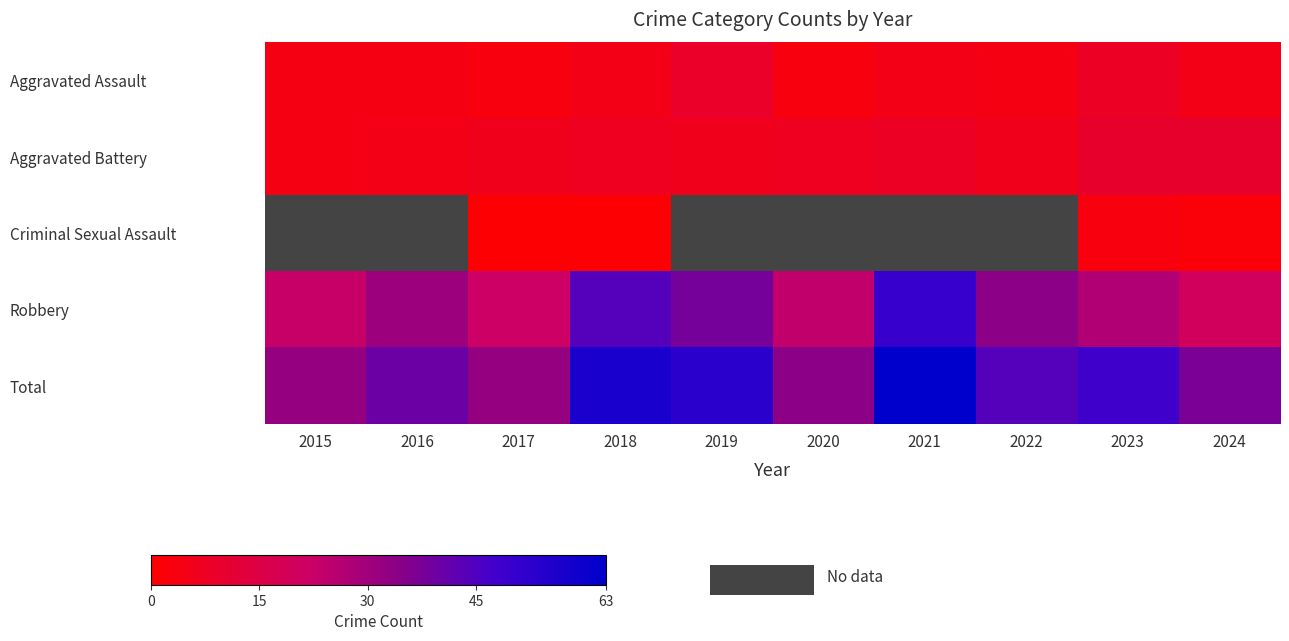

How many values in the Total series exceed 44?

4